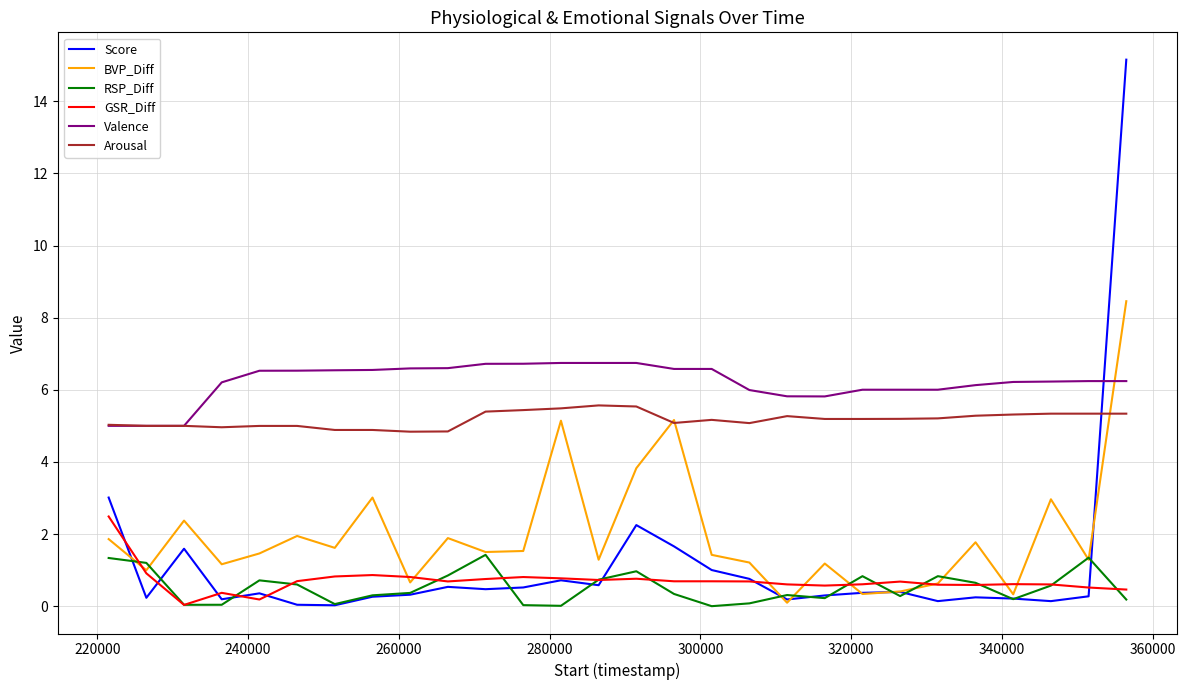

True or false: Score and Valence intersect in this chart.

True